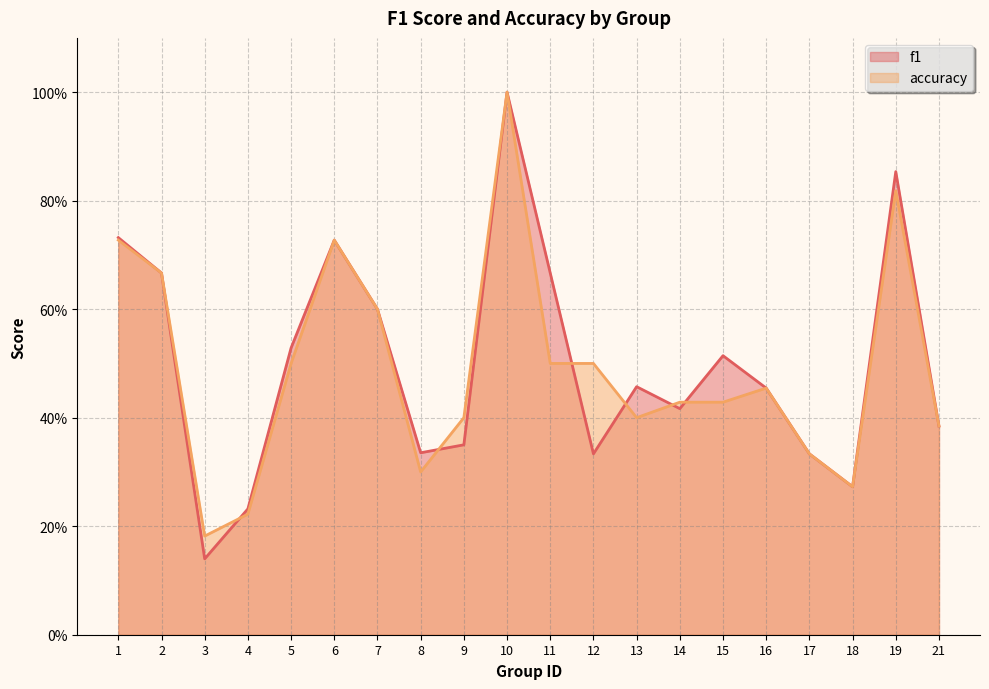

Between which two adjacent categories do f1 and accuracy first intersect?

3 and 4